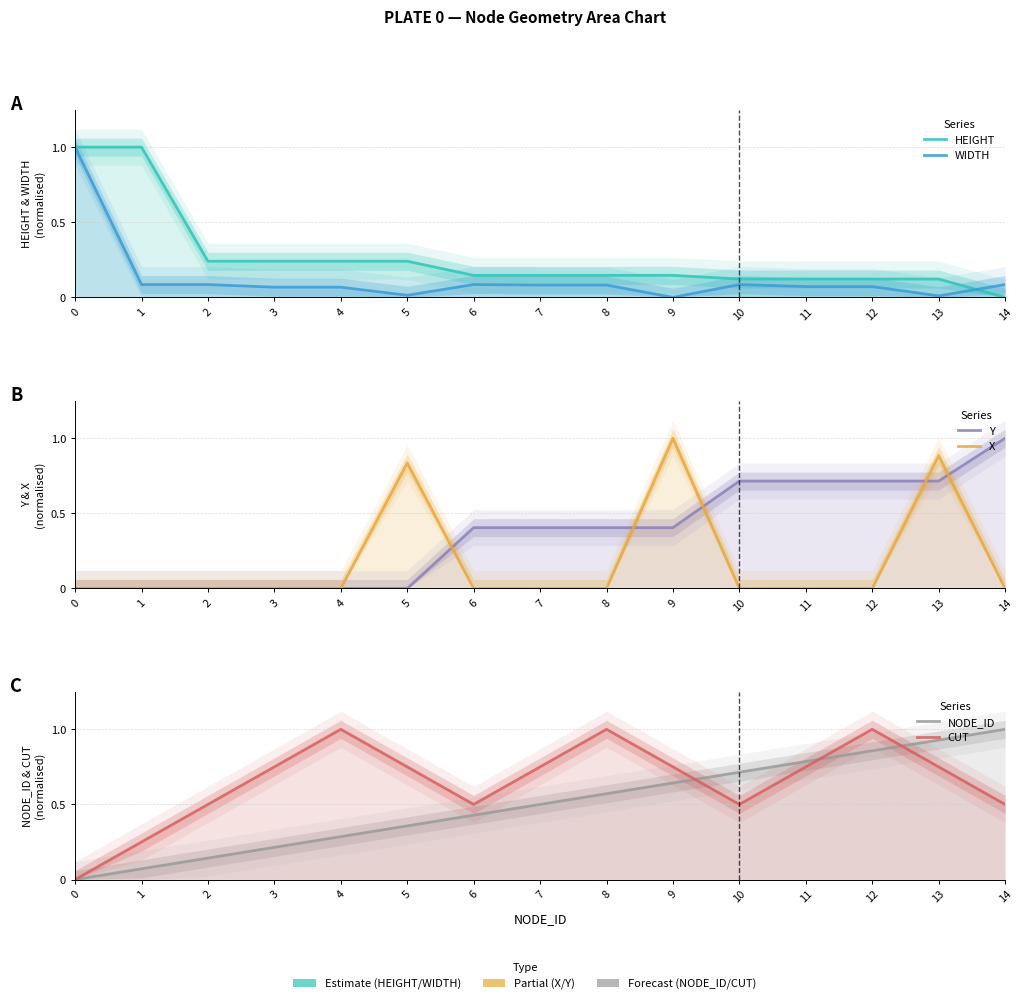

Rank the series at 13 from highest to lowest value.

NODE_ID, X, CUT, Y, HEIGHT, WIDTH